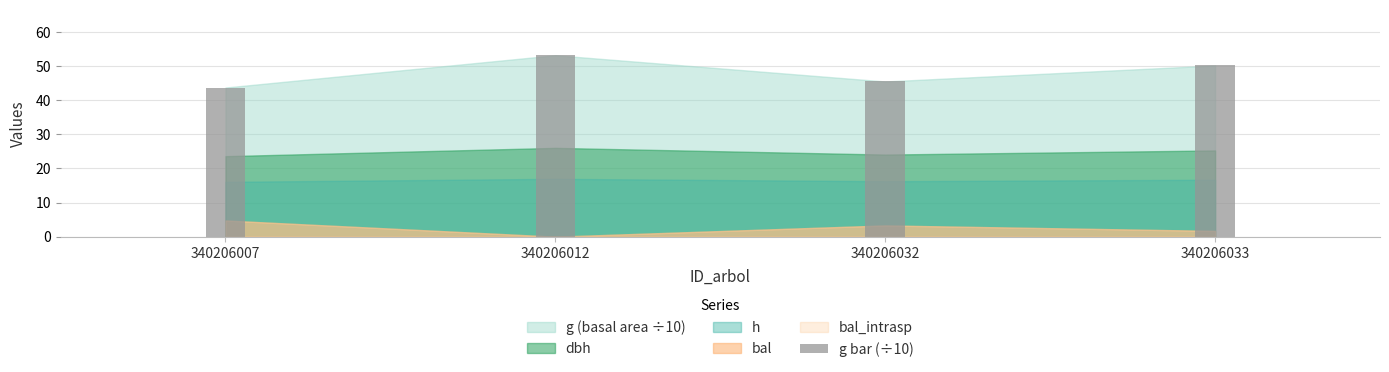

Reading left to right, transcribe all the data shown in this chart.

340206007=43.7	340206012=53.2	340206032=45.5	340206033=50.2